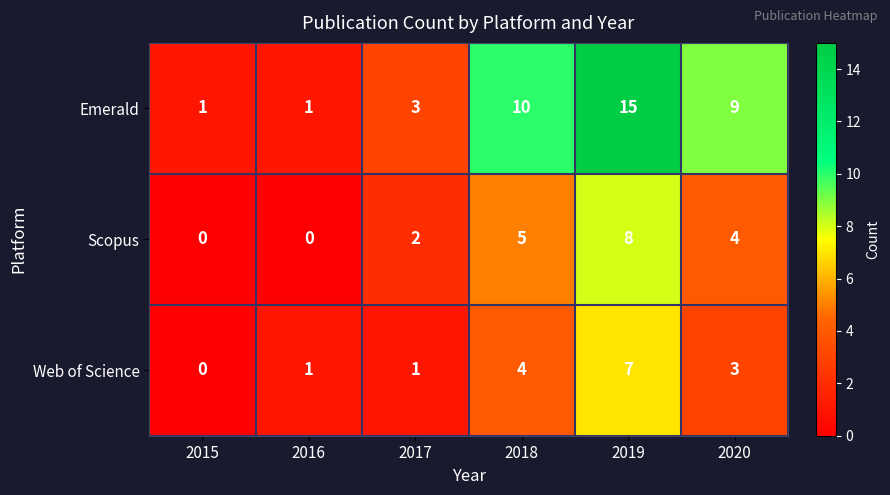

What is the approximate value of Web of Science at 2019?

7